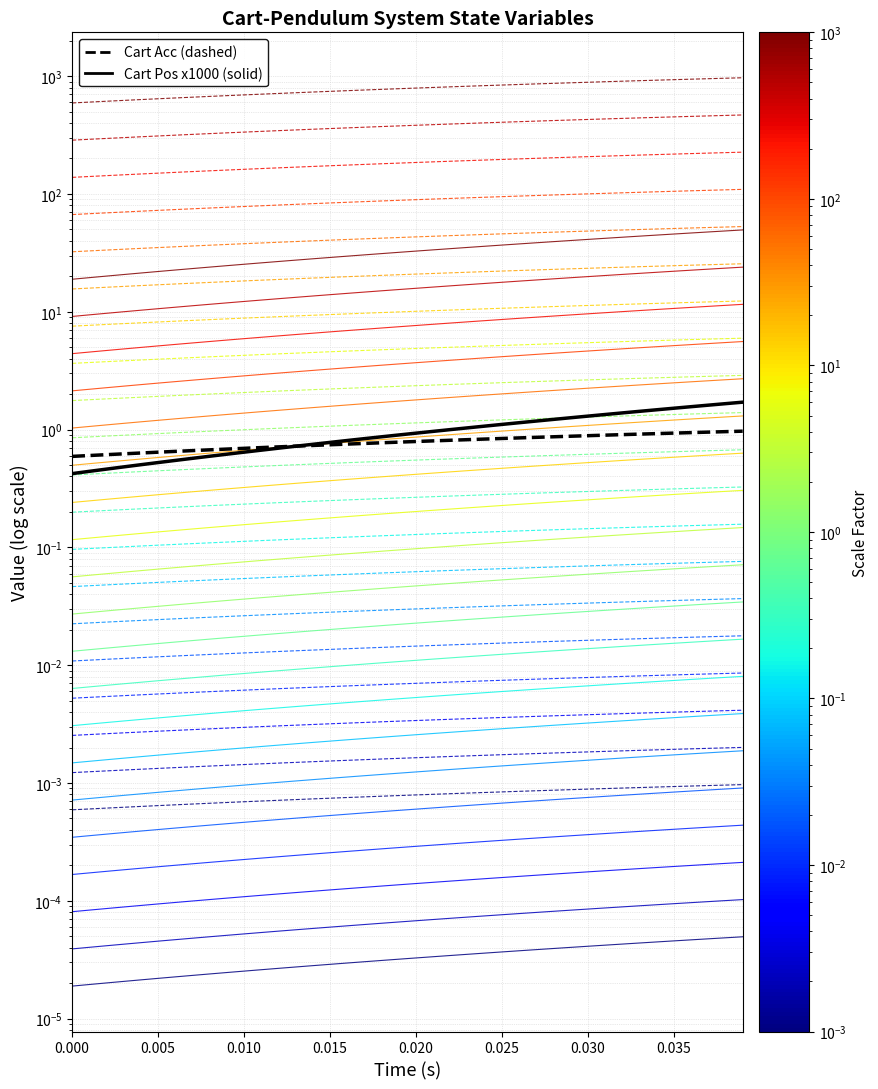

True or false: Cart Acc scaled x1.00e-03 has more than 1 points higher than both neighbors.

False